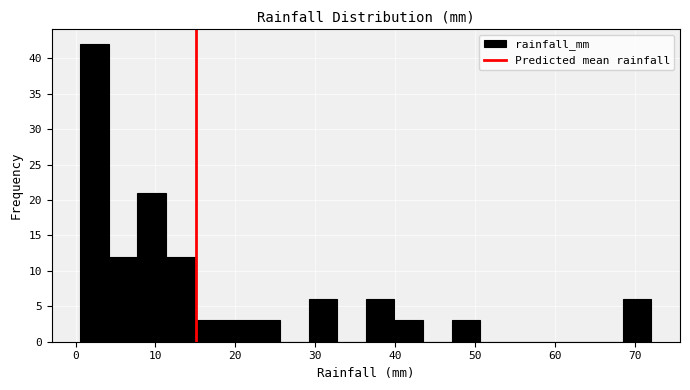

Read against the x-axis, roughly where is the centre of the tallest bar?

2